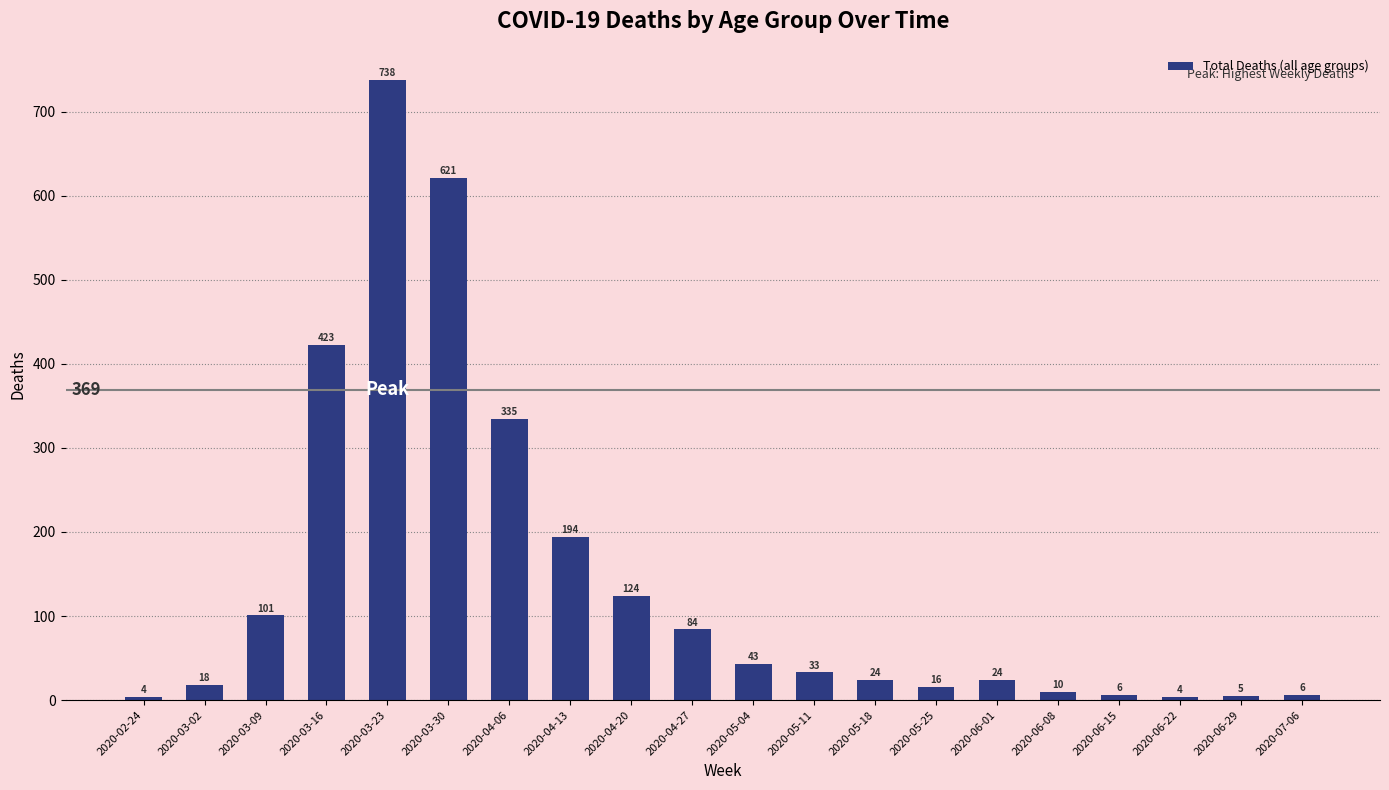

Reading left to right, what are all the values shown in this chart?

2020-02-24=4	2020-03-02=18	2020-03-09=101	2020-03-16=423	2020-03-23=738	2020-03-30=621	2020-04-06=335	2020-04-13=194	2020-04-20=124	2020-04-27=84	2020-05-04=43	2020-05-11=33	2020-05-18=24	2020-05-25=16	2020-06-01=24	2020-06-08=10	2020-06-15=6	2020-06-22=4	2020-06-29=5	2020-07-06=6